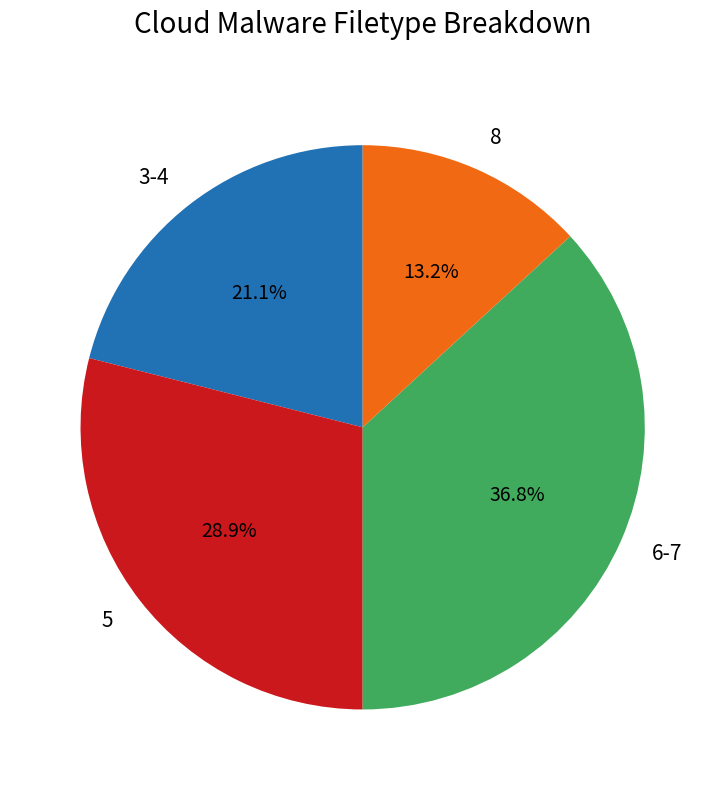

What is the ratio of the value at 8 to the value at 5?

0.5